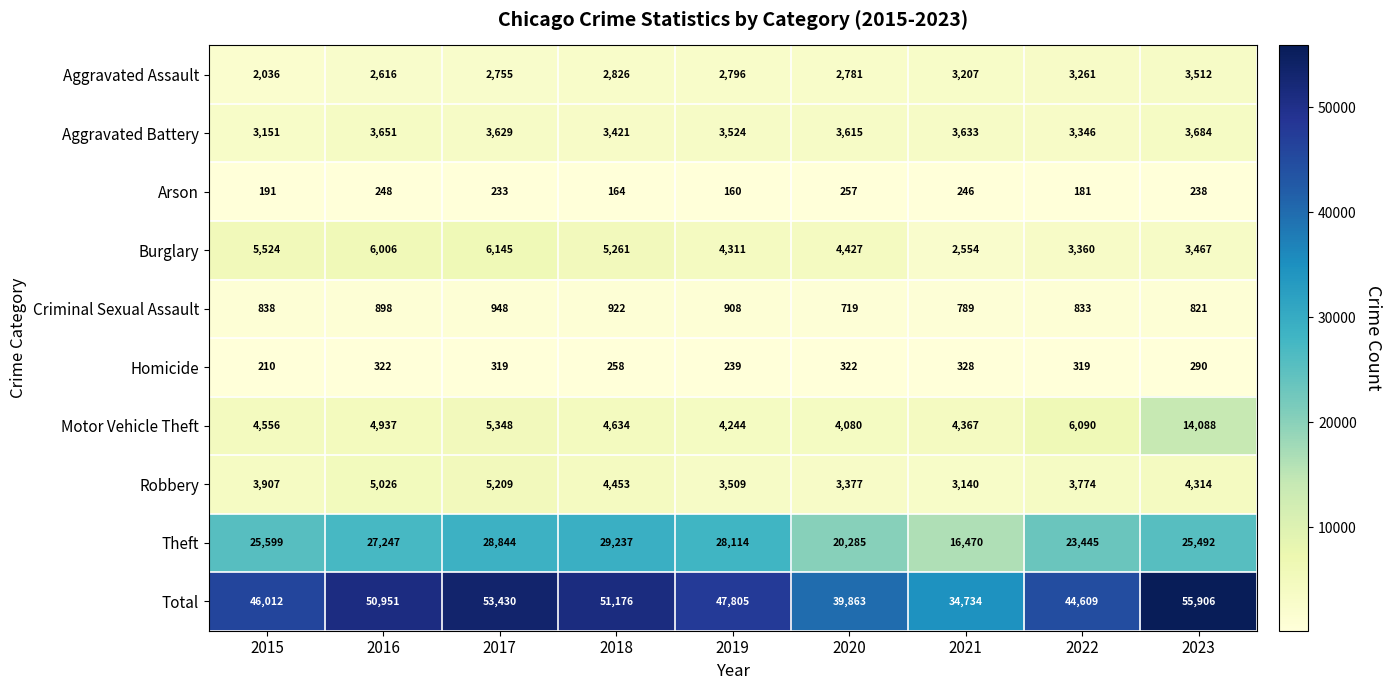

At which category is the sum across all series the highest?

2023